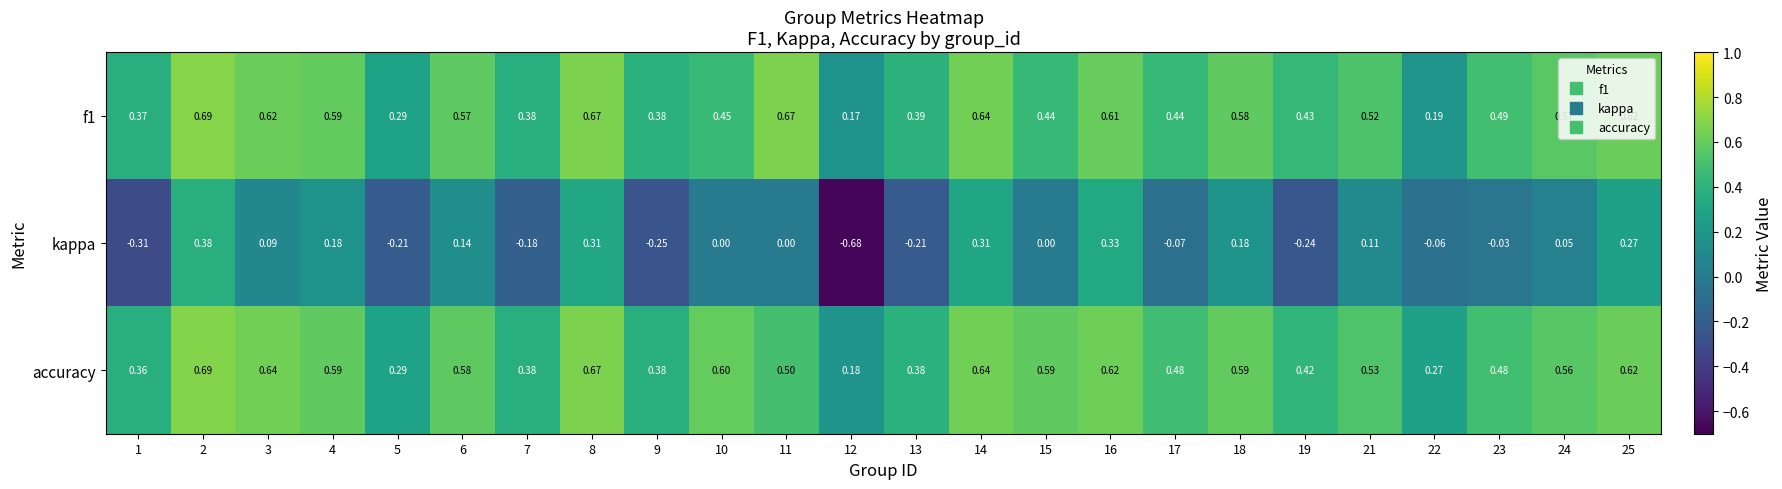

Which series has the largest range (max minus min)?

kappa